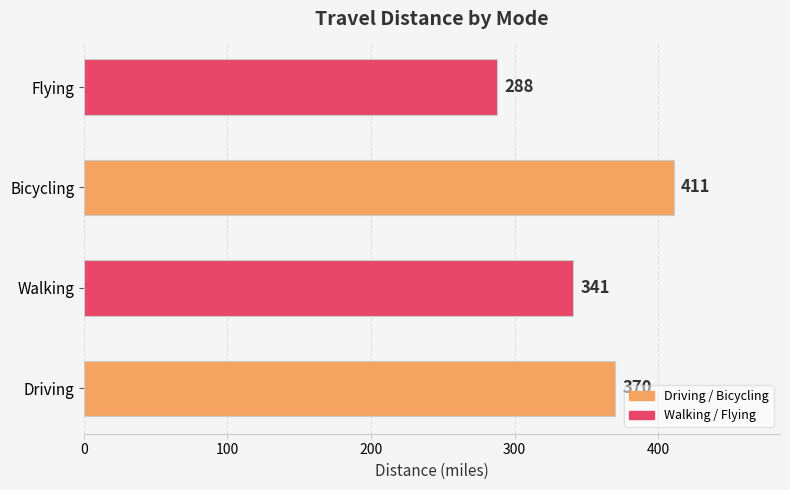

Where is the data nearest to the value 349?

Walking